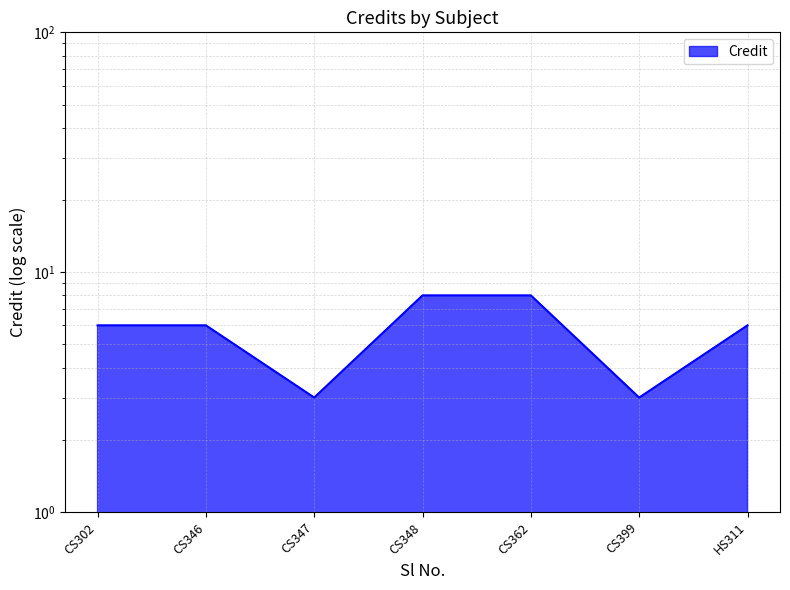

List the labels in order of value, smallest first.

CS347, CS399, CS302, CS346, HS311, CS348, CS362